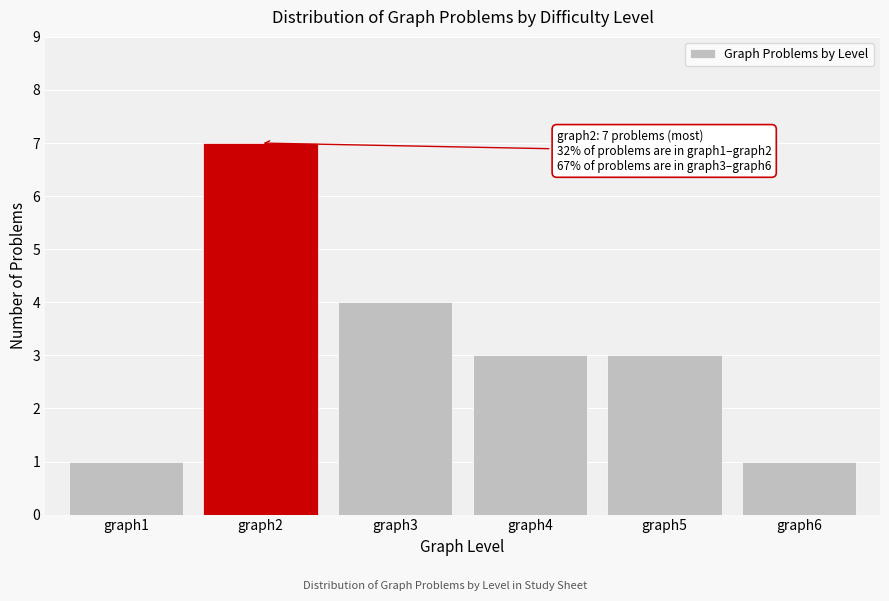

Reading left to right, list all the values displayed in this chart.

1	7	4	3	3	1